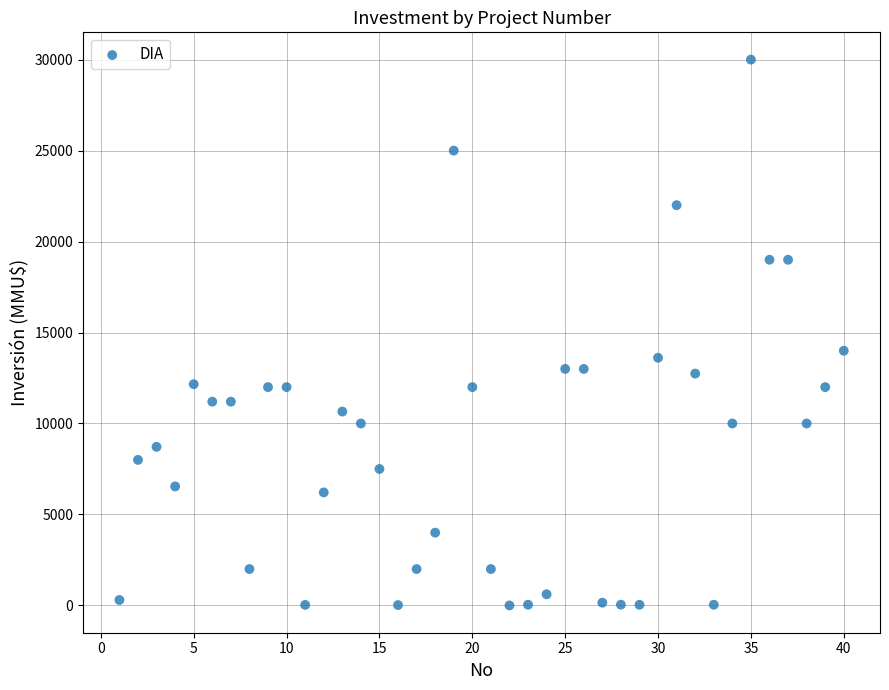

What Y value in the scatter plot is closest to 15000?

14000